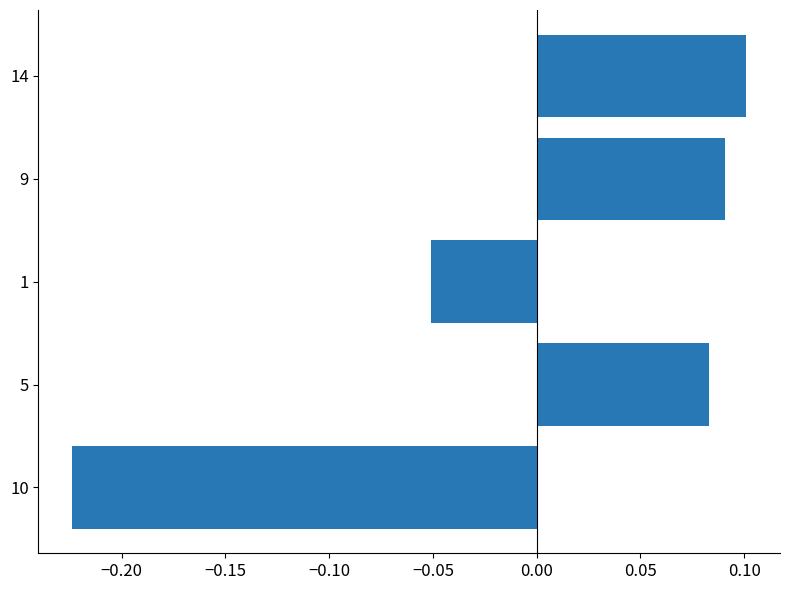

Count the number of data series in this chart.

1